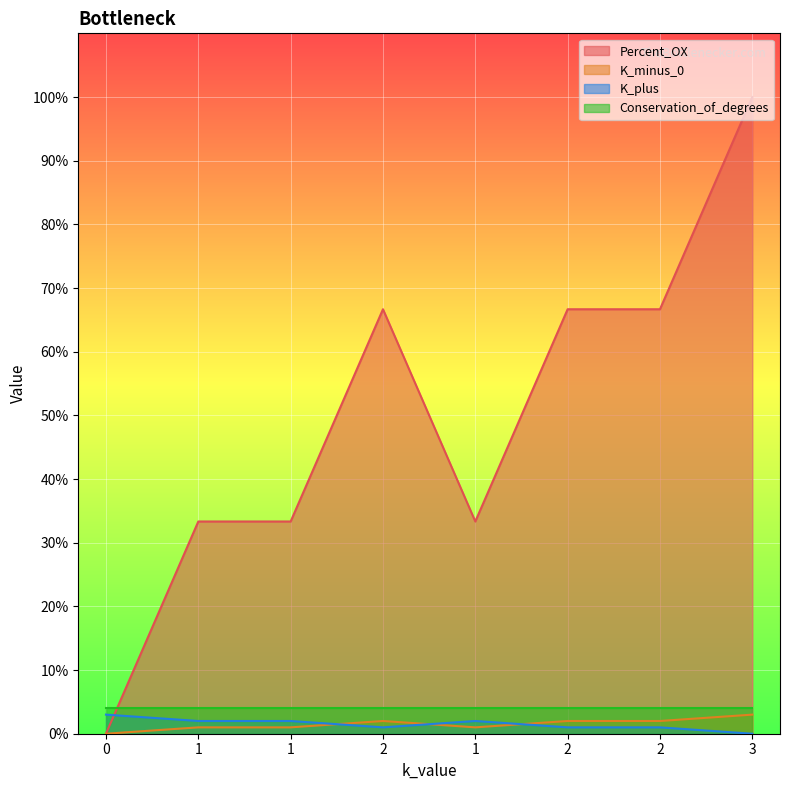

Which category has the highest value in the Percent_OX series?

3